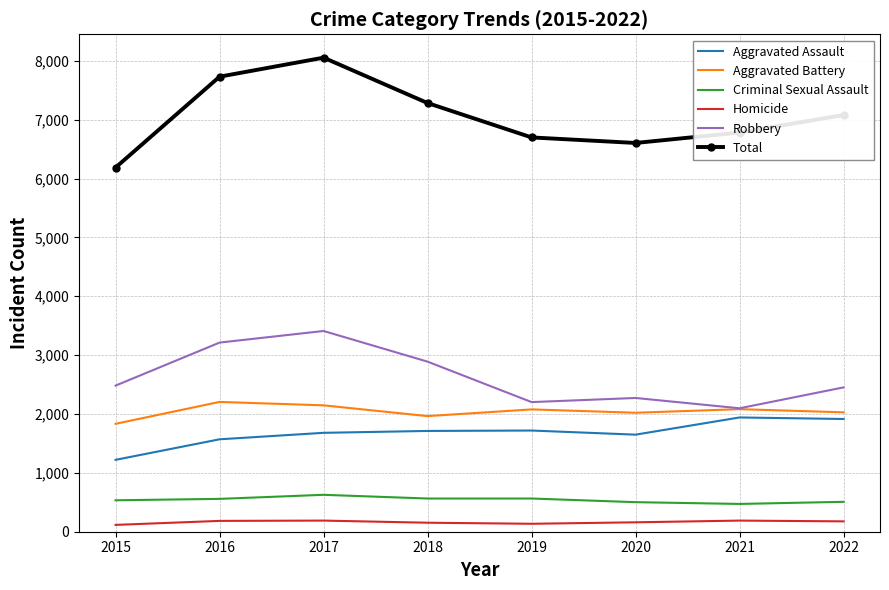

True or false: Homicide and Criminal Sexual Assault cross at least once.

False